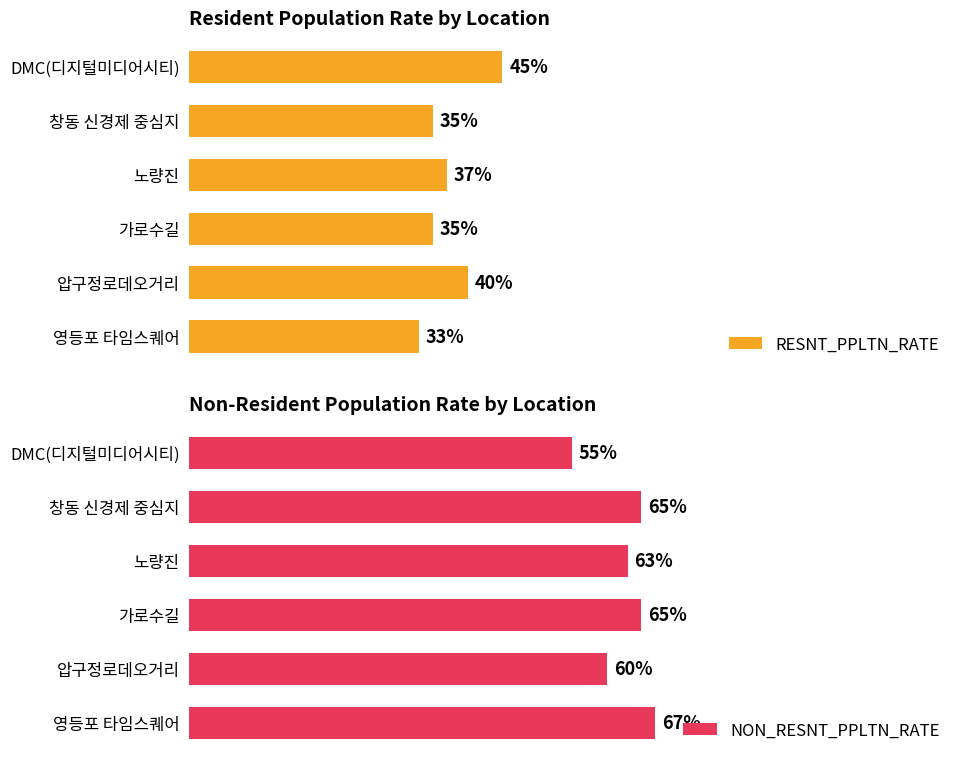

List the series in order of their overall mean, lowest first.

RESNT_PPLTN_RATE, NON_RESNT_PPLTN_RATE